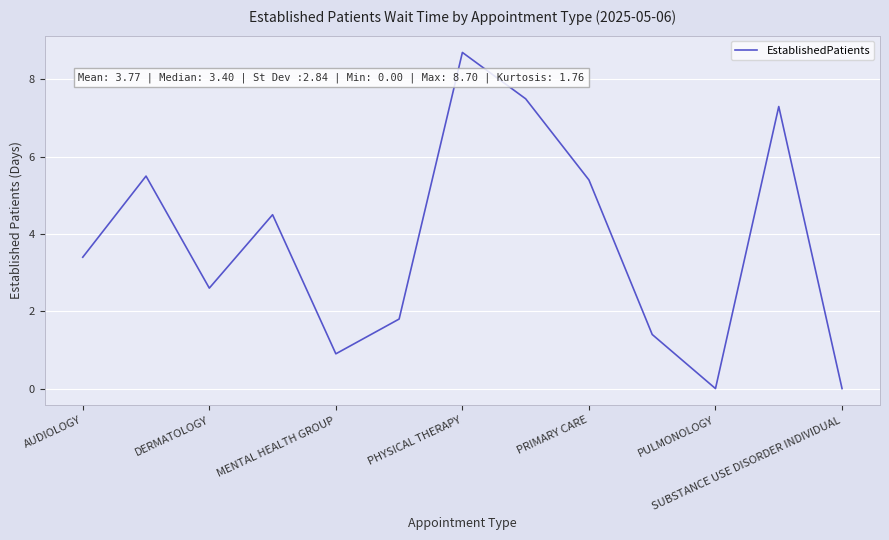

What is the maximum value shown in the chart?

8.7